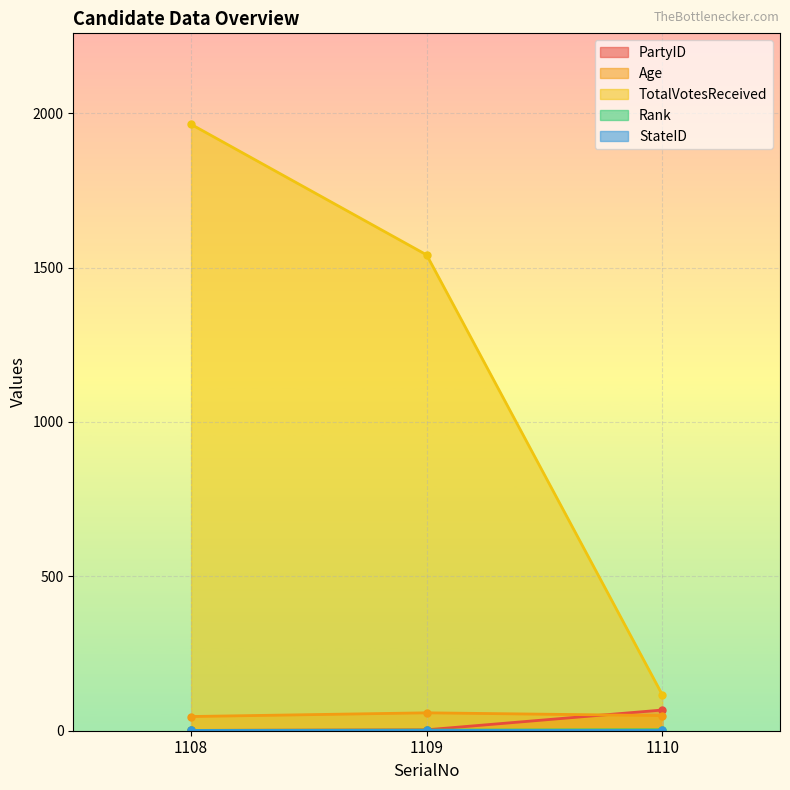

List the labels in order of TotalVotesReceived value, largest first.

1108, 1109, 1110